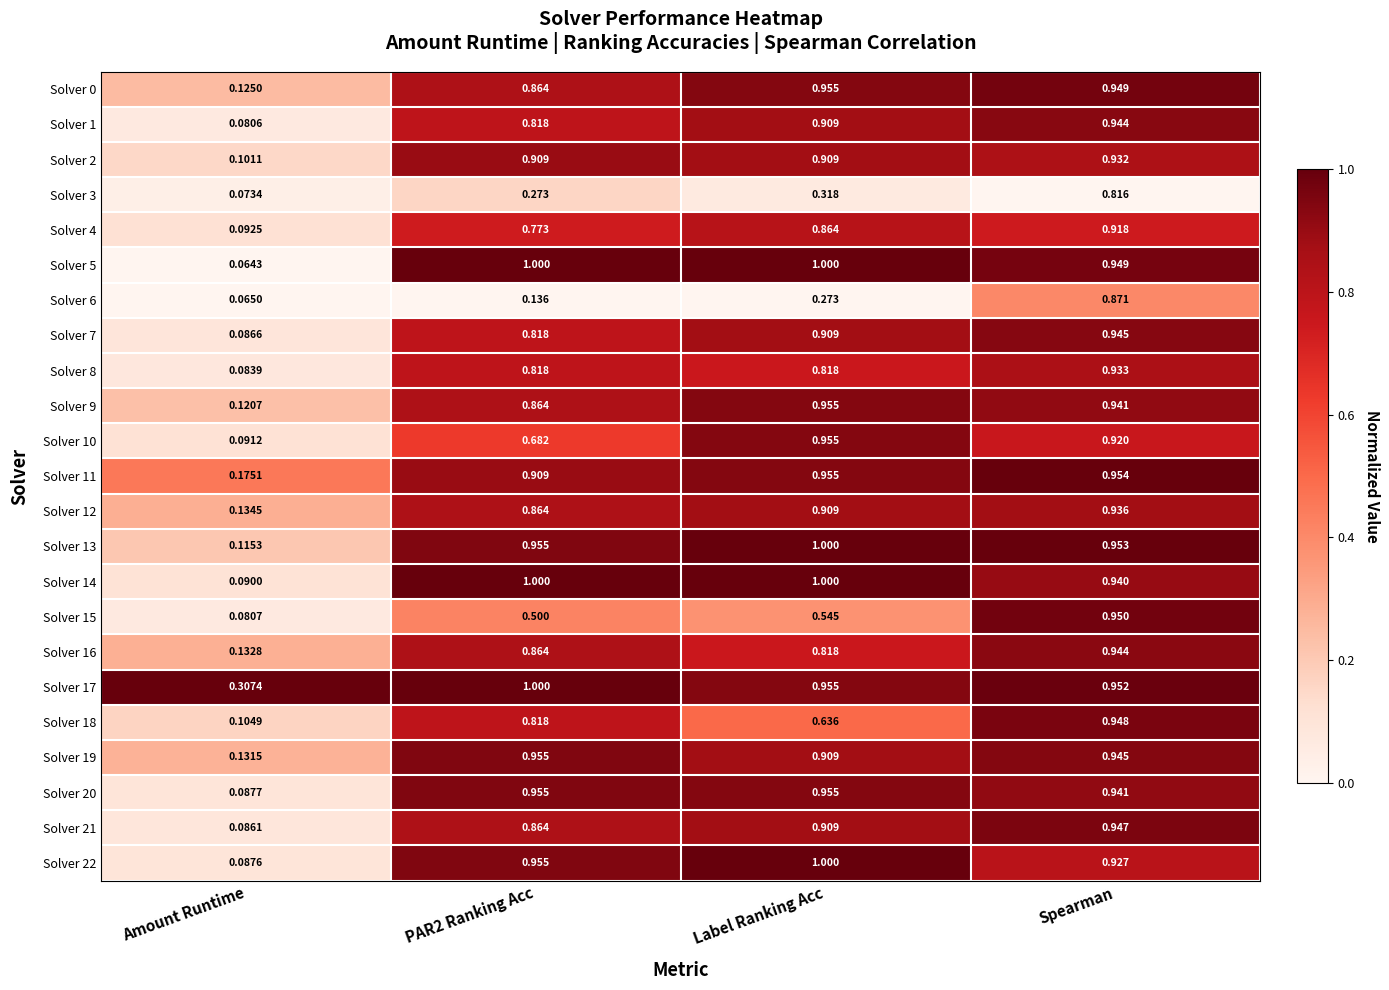

Where is Solver 8 nearest to the value 0?

Amount Runtime